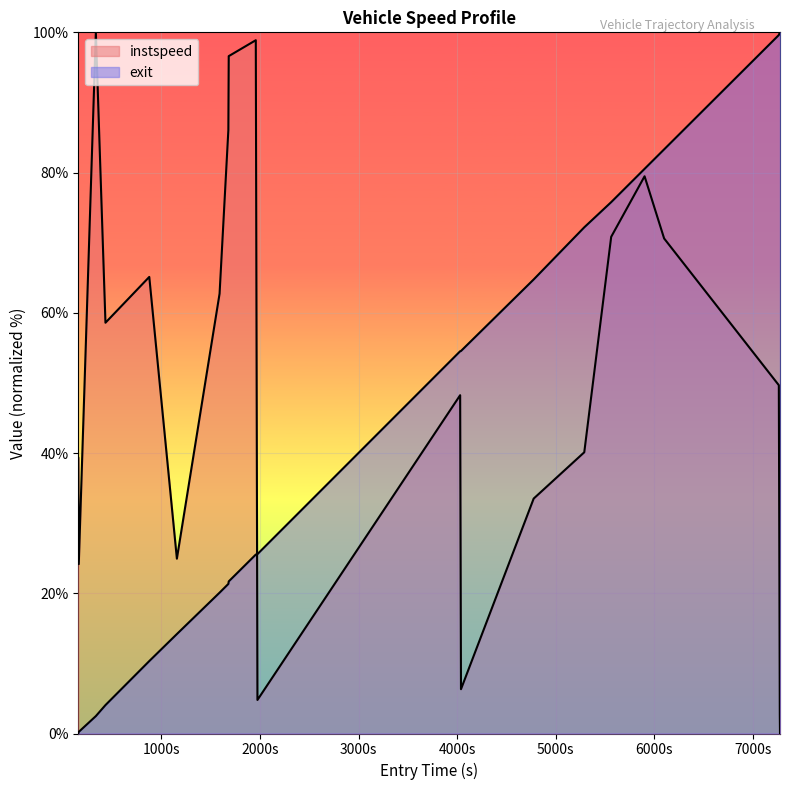

Rank the categories by instspeed value from highest to lowest.

336.27148933290835, 1957.9103069042005, 1683.5238191669682, 1679.7611545585598, 5899.621441783321, 5561.085397735214, 6097.829862355578, 877.9195596639486, 1590.6746710985765, 433.6855160445829, 7260.7565045021265, 4029.728744682304, 5288.159367076367, 158.15787602942228, 4775.26127859115, 1157.8309134442416, 163.1156499040841, 4038.1736104647325, 1974.5656890357648, 7270.623859956858, 7272.616426637182